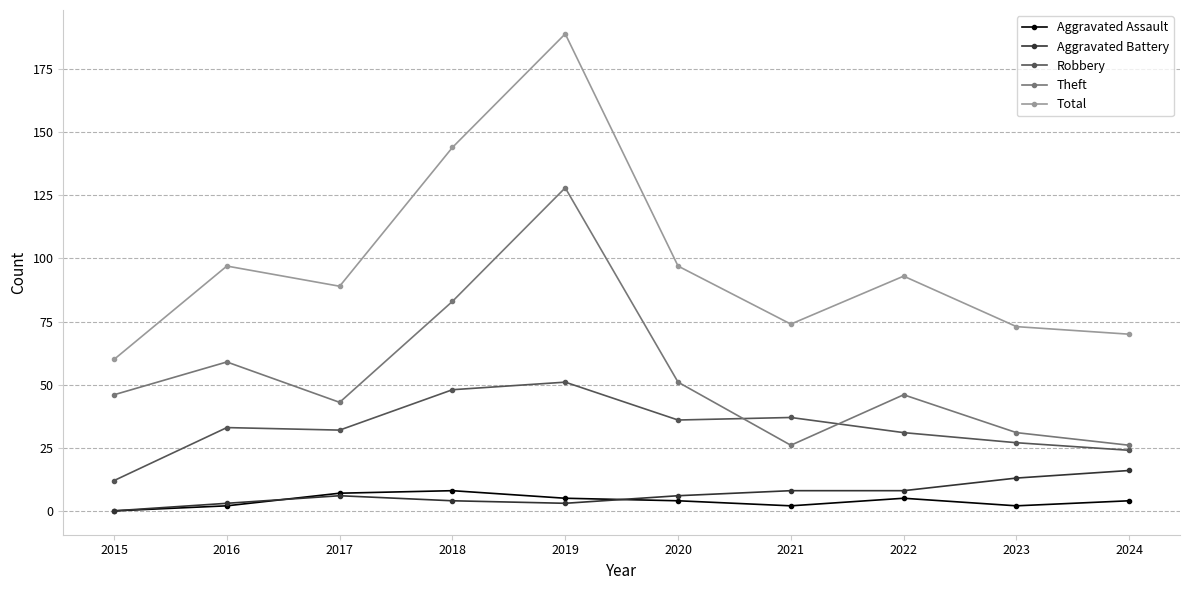

Reading right to left, transcribe all the data shown in this chart.

Aggravated Assault: 4	2	5	2	4	5	8	7	2	0
Aggravated Battery: 16	13	8	8	6	3	4	6	3	0
Robbery: 24	27	31	37	36	51	48	32	33	12
Theft: 26	31	46	26	51	128	83	43	59	46
Total: 70	73	93	74	97	189	144	89	97	60